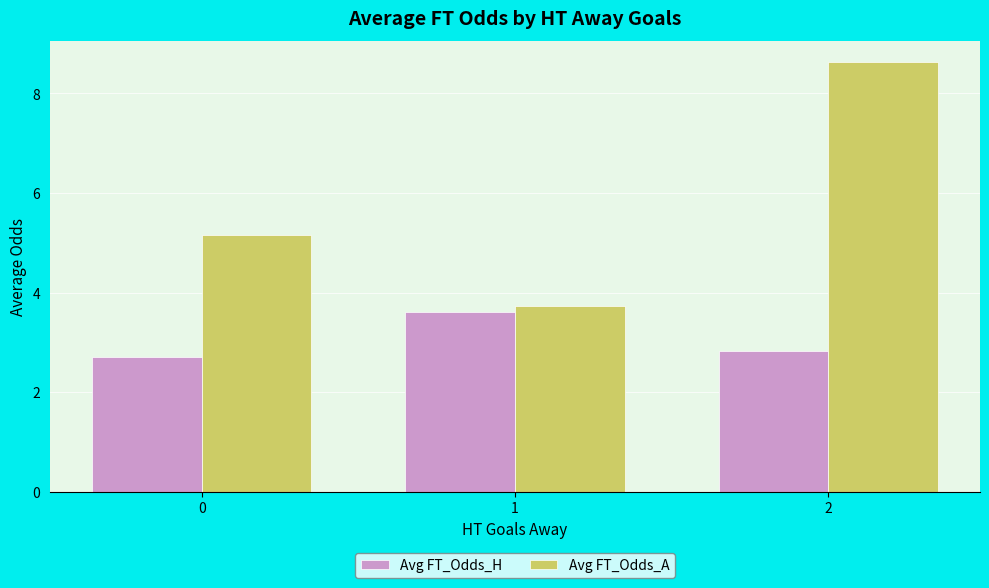

At which category is the sum across all series the highest?

2